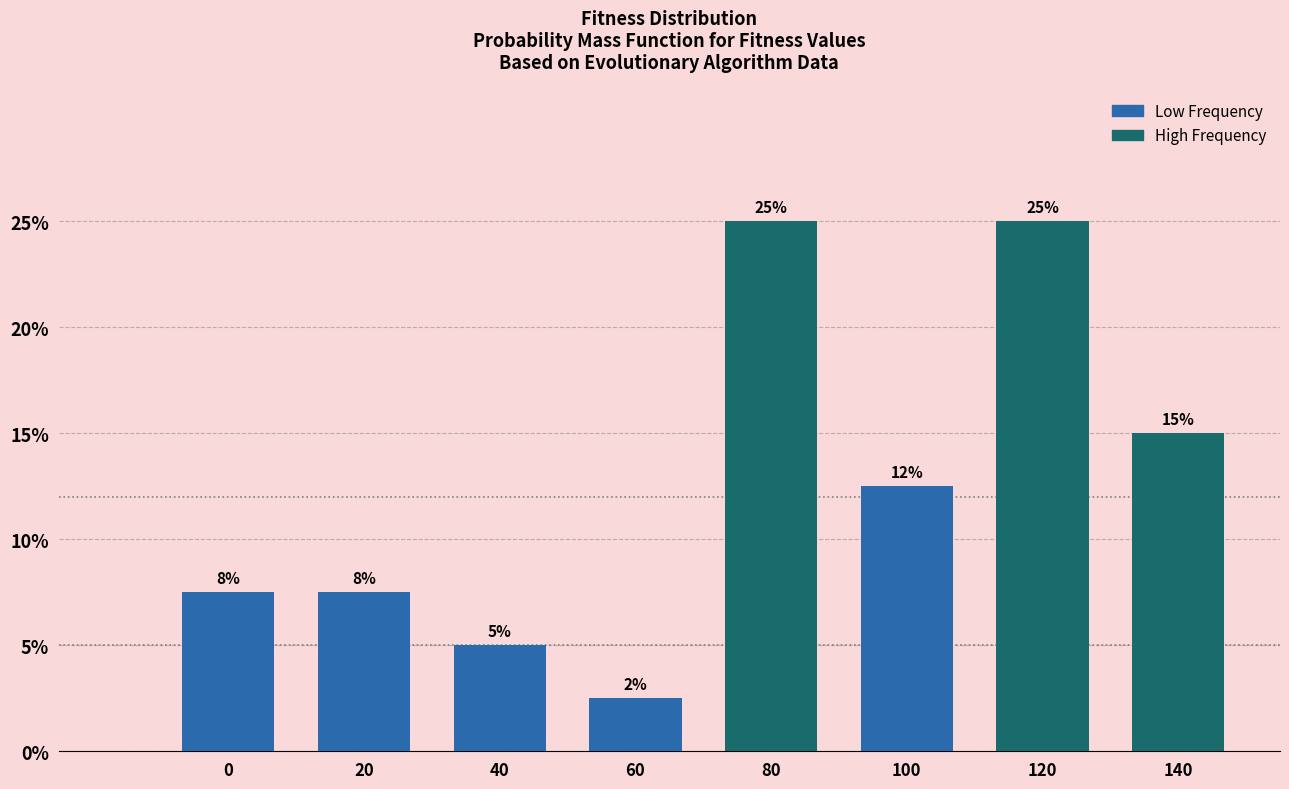

What value does the data have at 60?

2.5